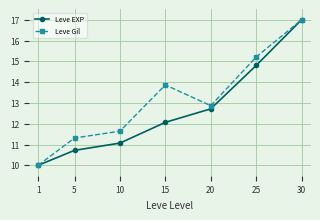

What is the value of the Leve Gil point at the 3rd from the left?

11.6